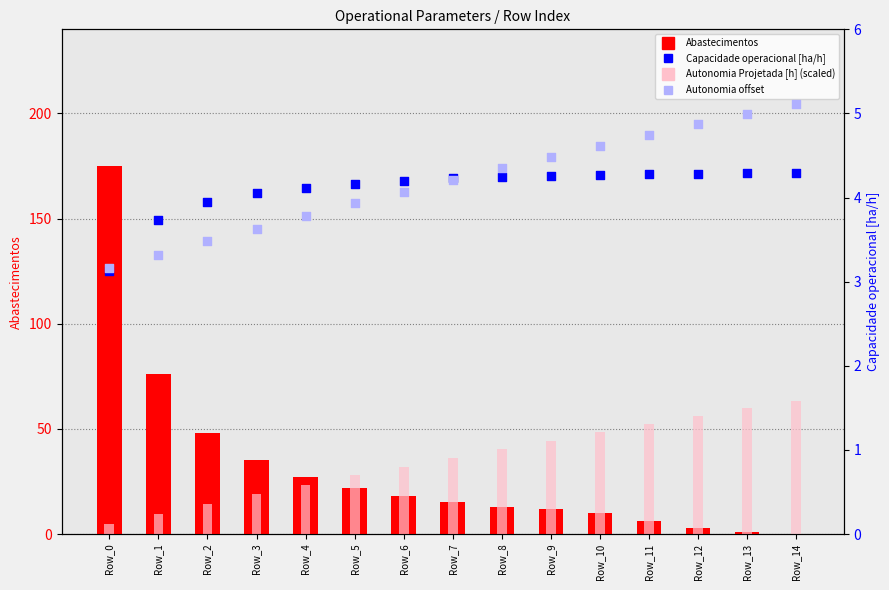

What are all the series names shown in the legend?

Abastecimentos, Autonomia Projetada [h] (scaled), Capacidade operacional [ha/h], Autonomia offset